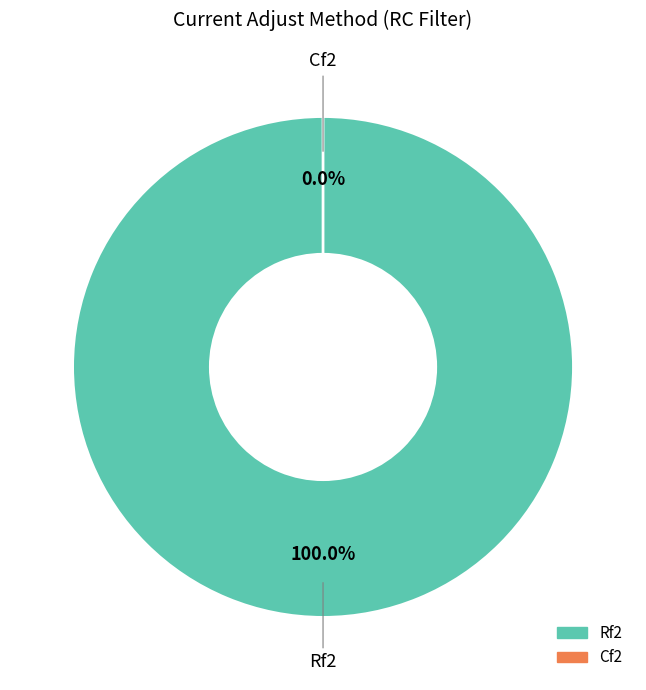

The Cf2 slice represents 1% of the pie. True or false?

False